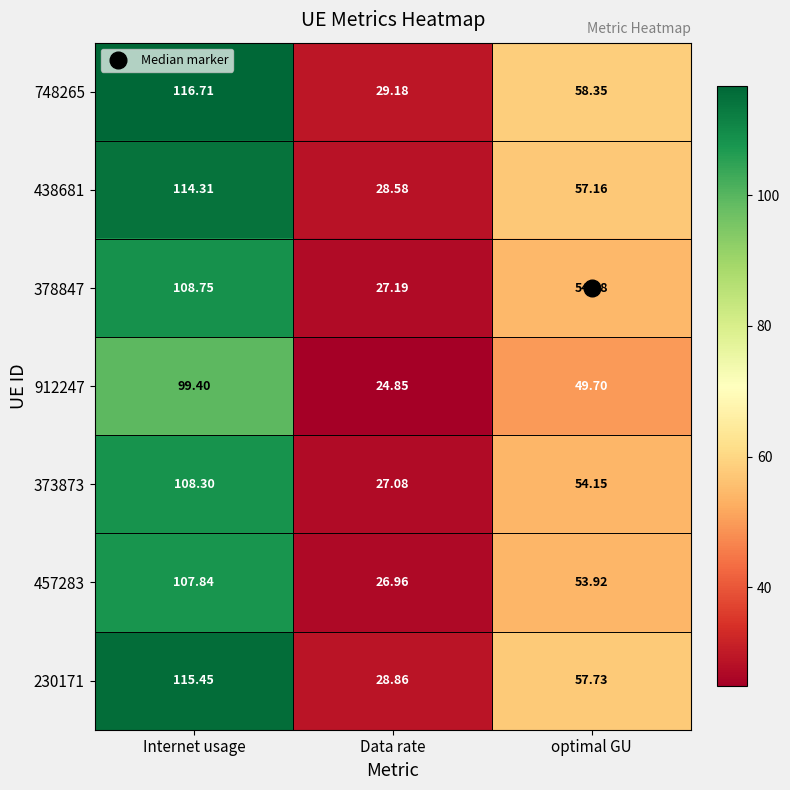

At which category is the sum across all series the highest?

Internet usage